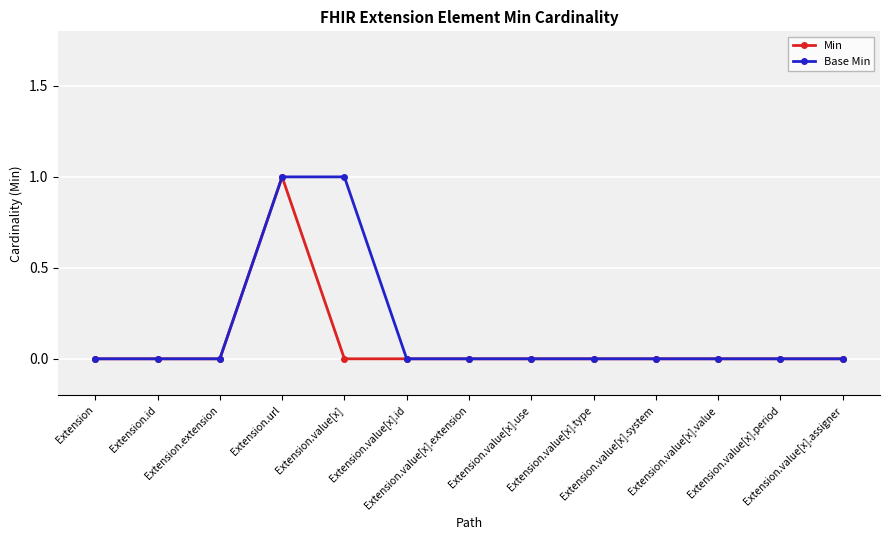

List the series in order of their overall mean, lowest first.

Min, Base Min